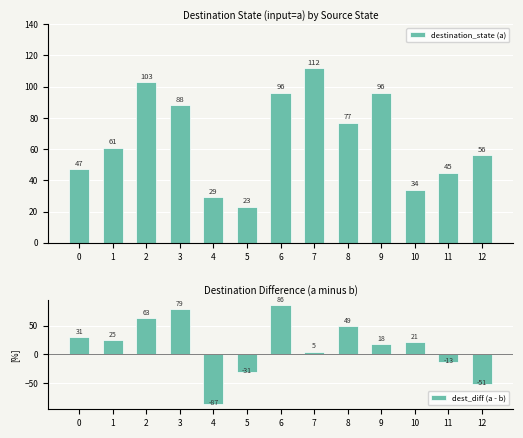

List the labels in order of destination_state (a) value, smallest first.

5, 4, 10, 11, 0, 12, 1, 8, 3, 6, 9, 2, 7